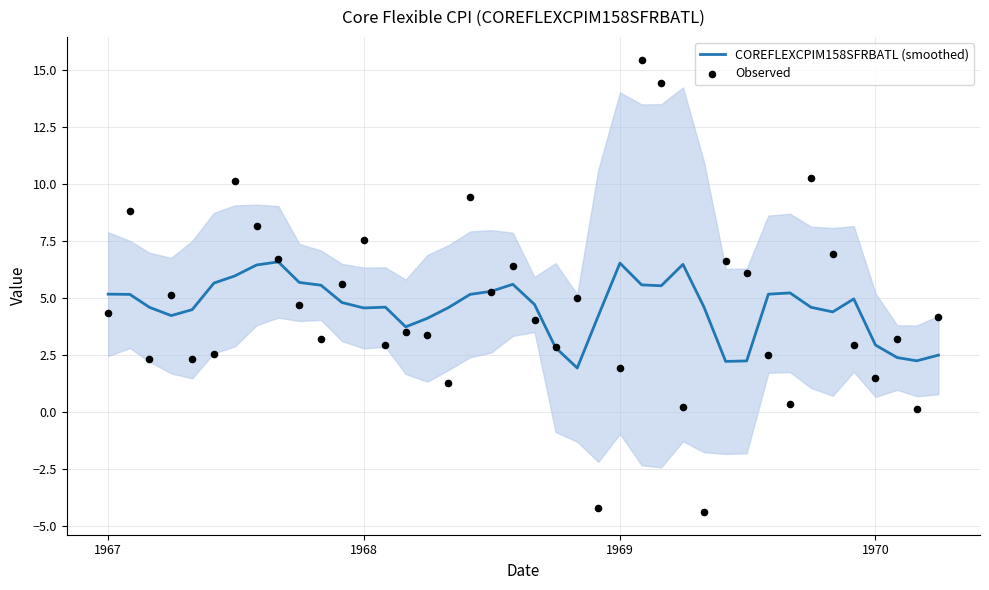

Which series contains the highest Y value?

Observed